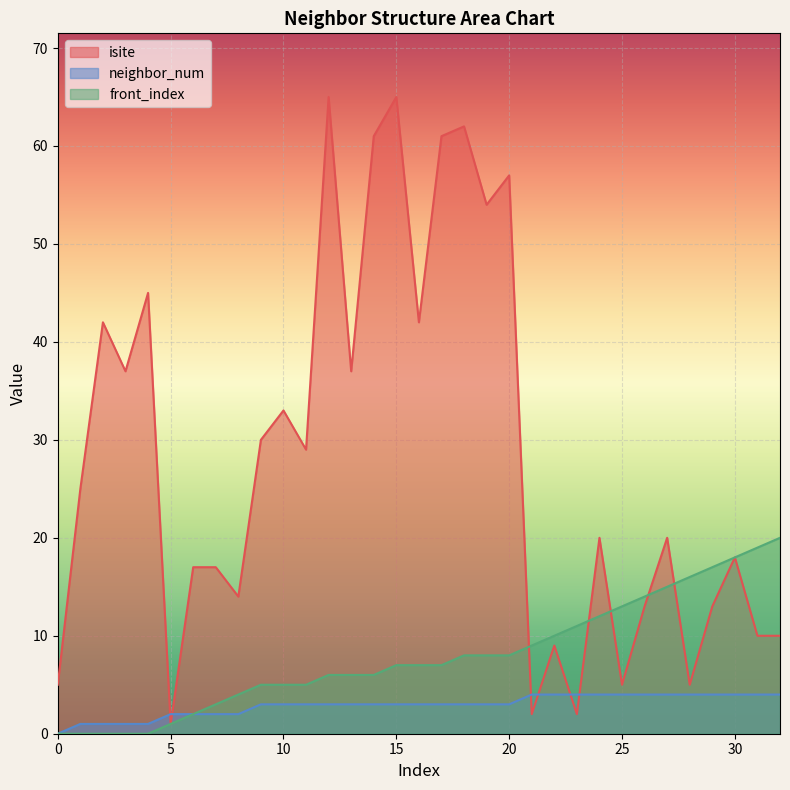

The front_index series shows 19 at 31. True or false?

True